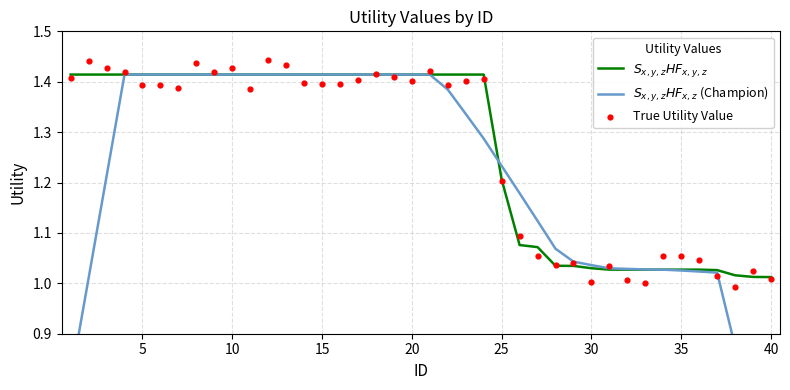

Which series reaches the minimum Y coordinate?

$S_{x,y,z}HF_{x,z}$ (Champion)